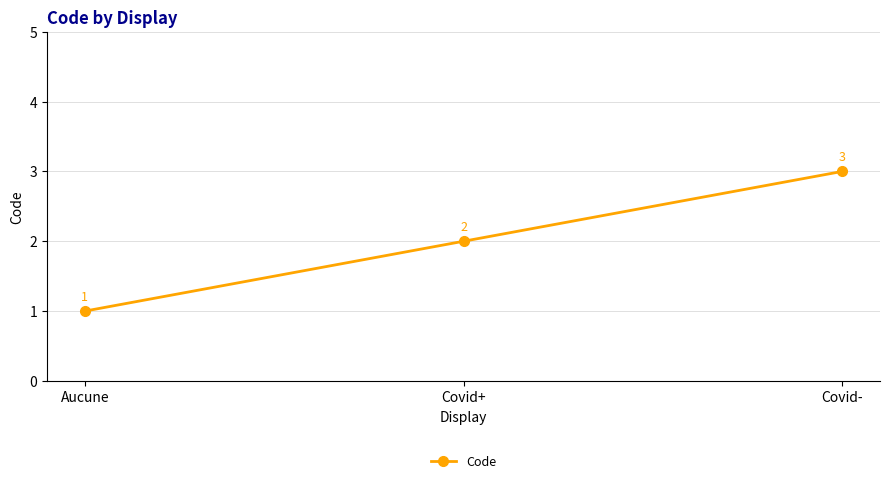

What is the maximum value shown in the chart?

3